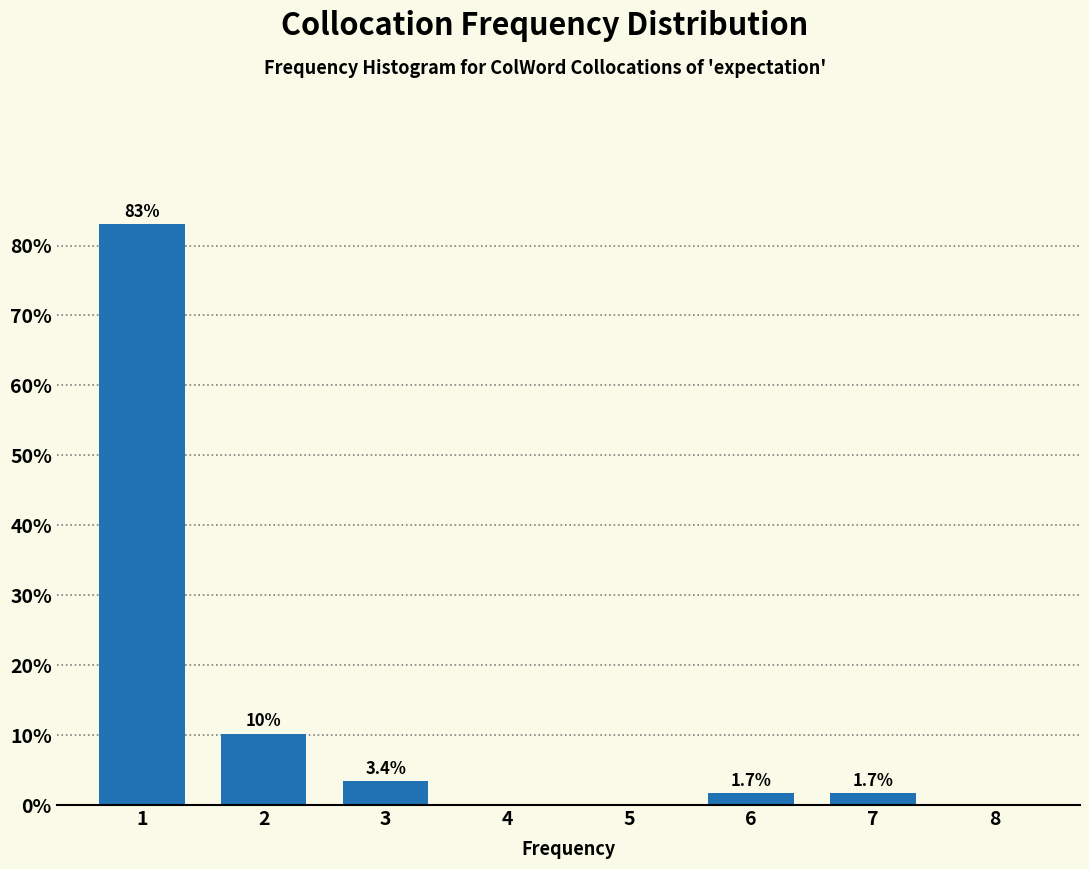

Reading right to left, what are all the values shown in this chart?

8=0.0	7=1.7	6=1.7	5=0.0	4=0.0	3=3.4	2=10.2	1=83.1